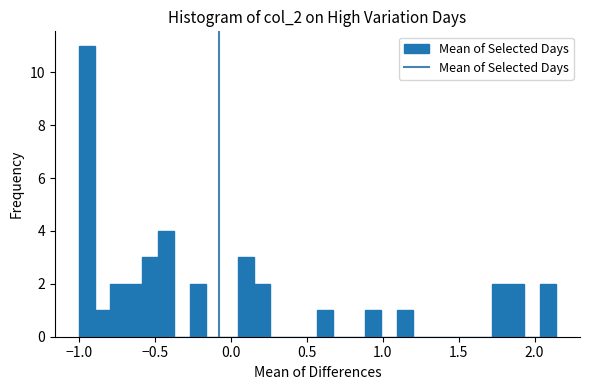

Read against the x-axis, roughly where is the centre of the tallest bar?

-0.95